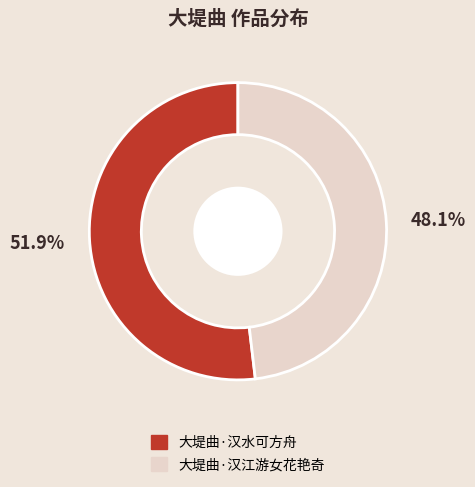

Rank the categories by value from lowest to highest.

大堤曲·汉江游女花艳奇, 大堤曲·汉水可方舟